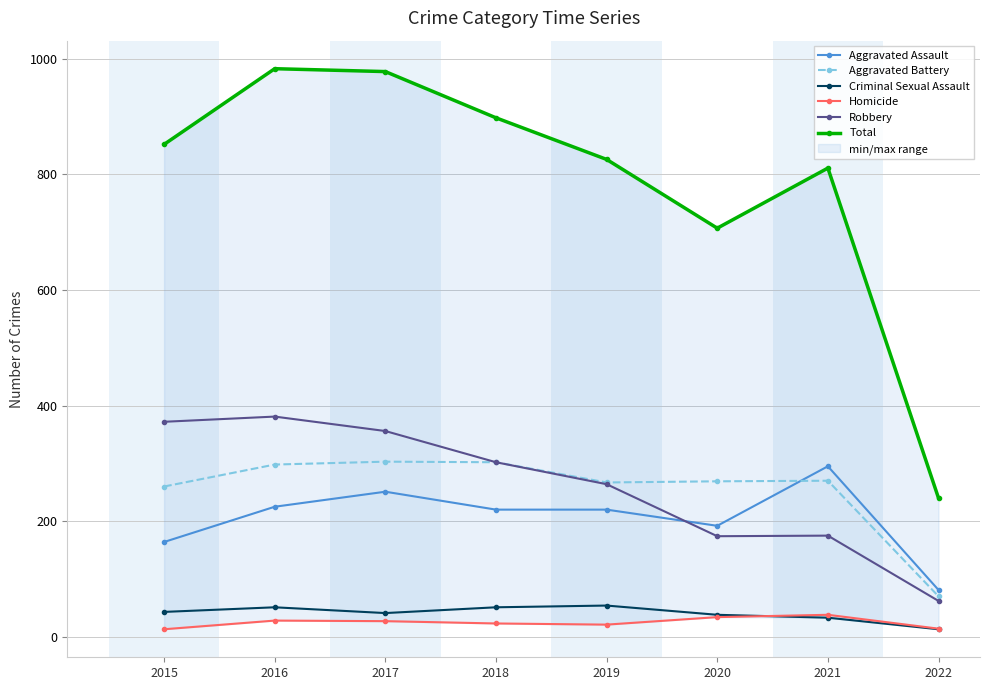

Where is Total nearest to the value 611?

2020